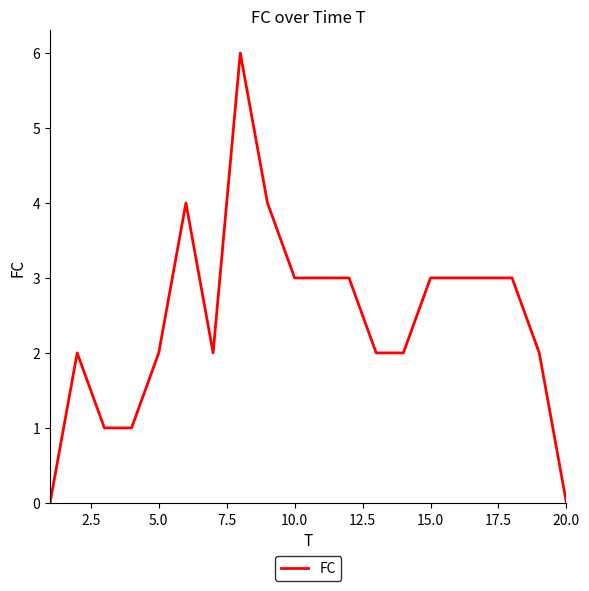

Reading left to right, list all the values displayed in this chart.

0	2	1	1	2	4	2	6	4	3	3	3	2	2	3	3	3	3	2	0